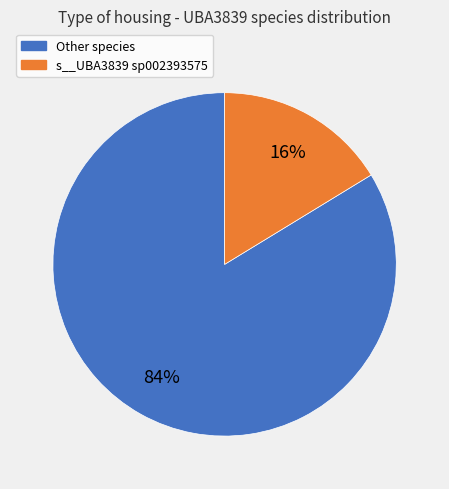

Count the number of slices in the pie.

2